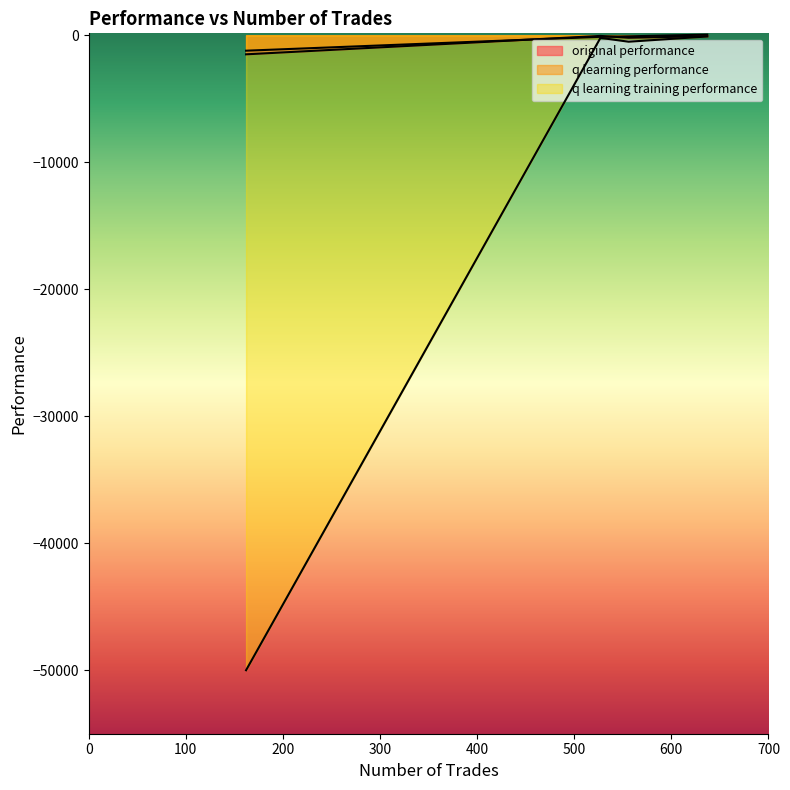

The q learning training performance series shows -159.6 at 556. True or false?

False